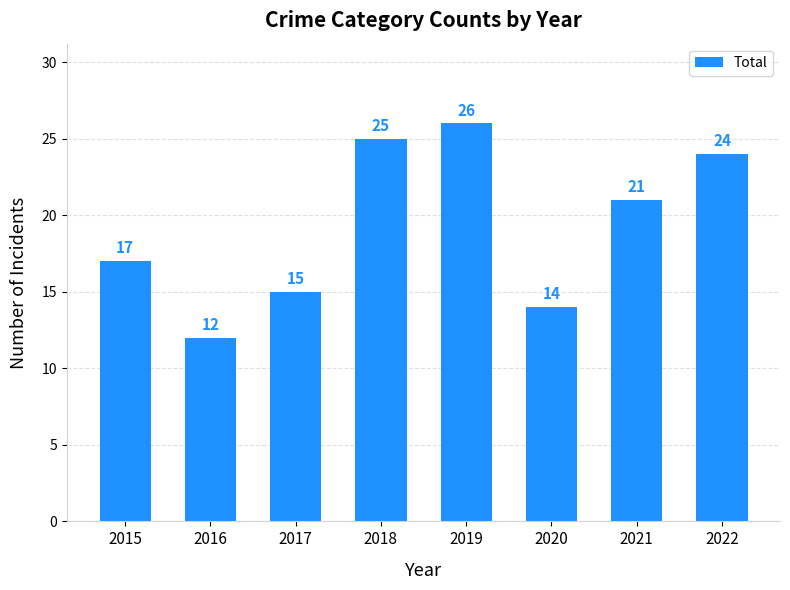

What is the change in value from 2016 to 2021?

+9